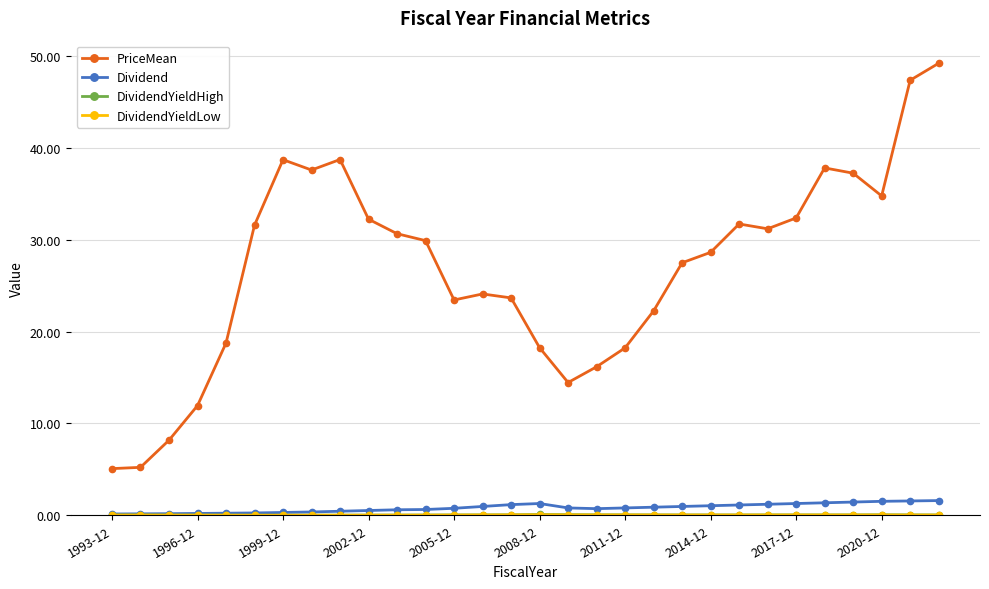

Which series has the widest spread of values?

PriceMean